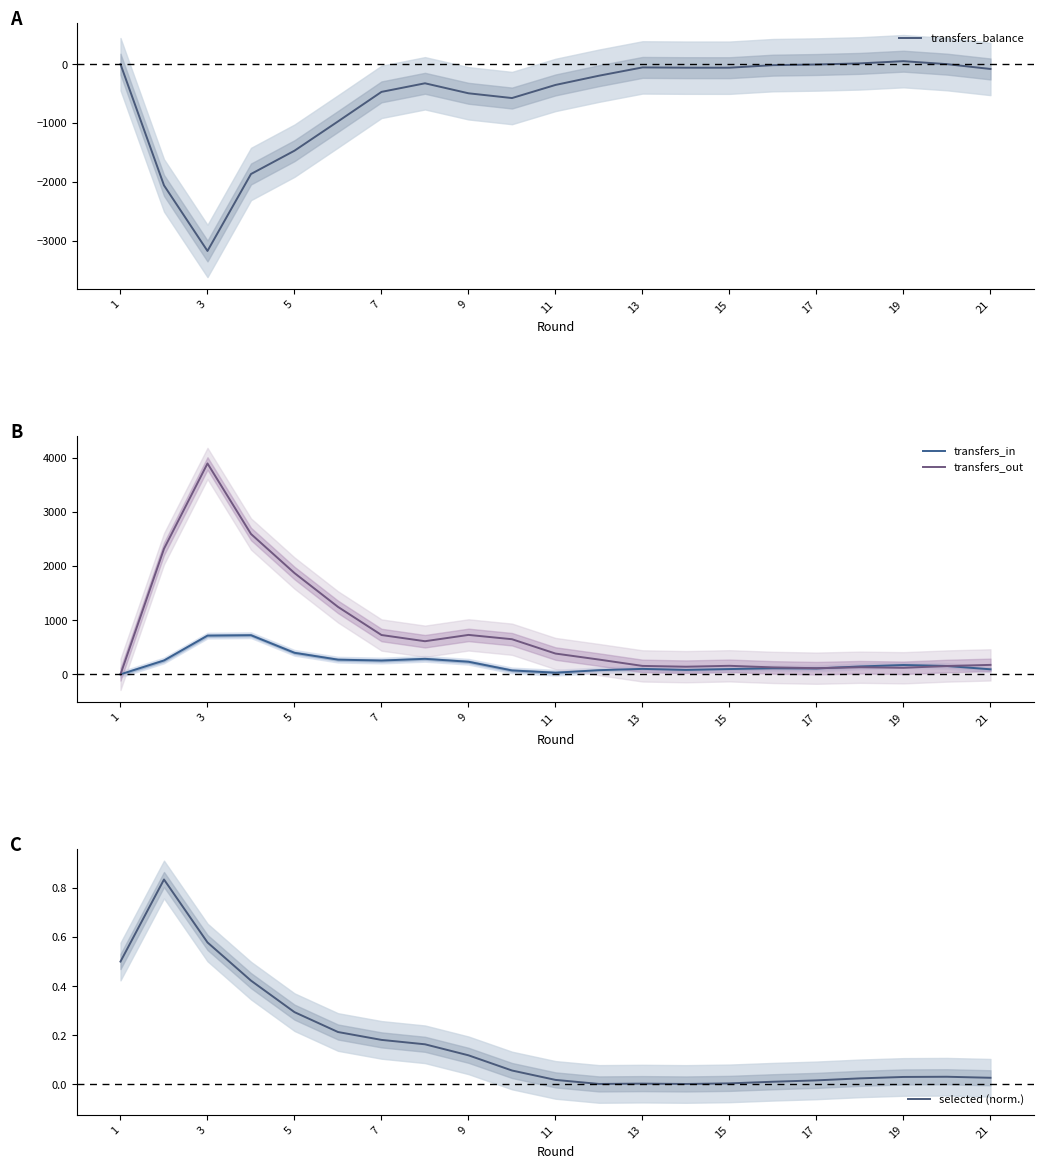

What is the lowest value of the transfers_balance series?

-3176.0